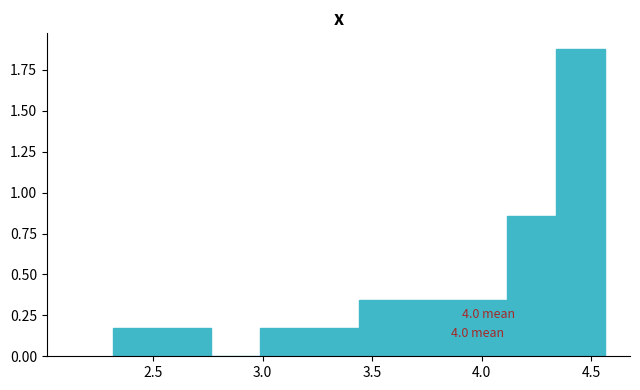

Over which range of the x-axis is the bar tallest?

4.35 to 4.55